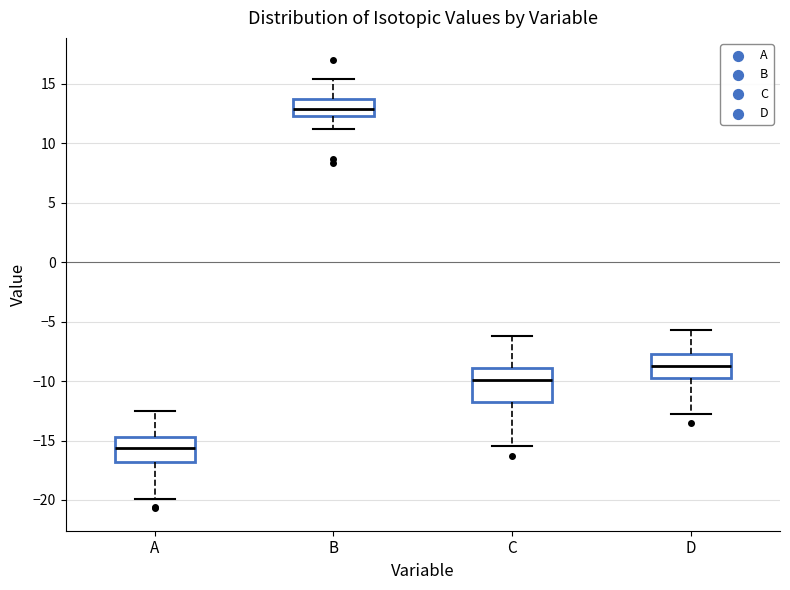

Which box's median line is the highest?

B